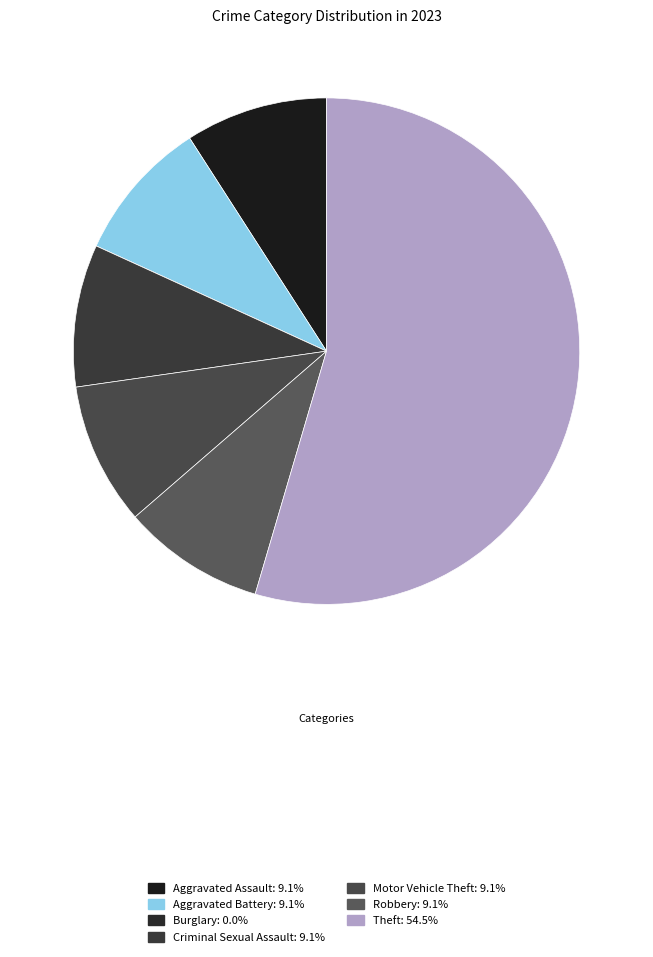

What is the ratio of the value at Aggravated Assault to the value at Criminal Sexual Assault?

1.0